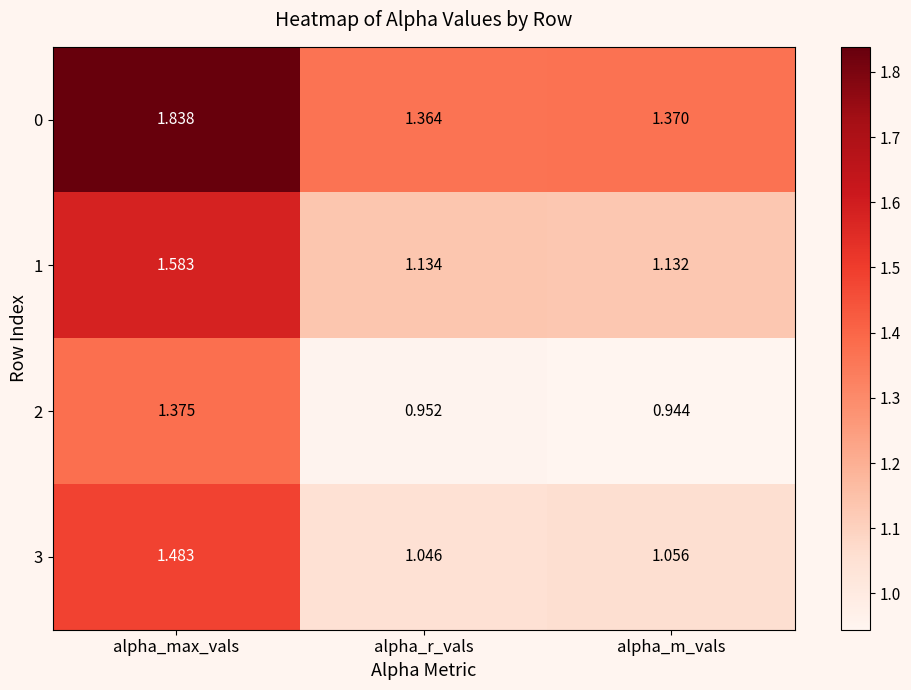

At which category does the chart reach its peak across all series?

alpha_max_vals